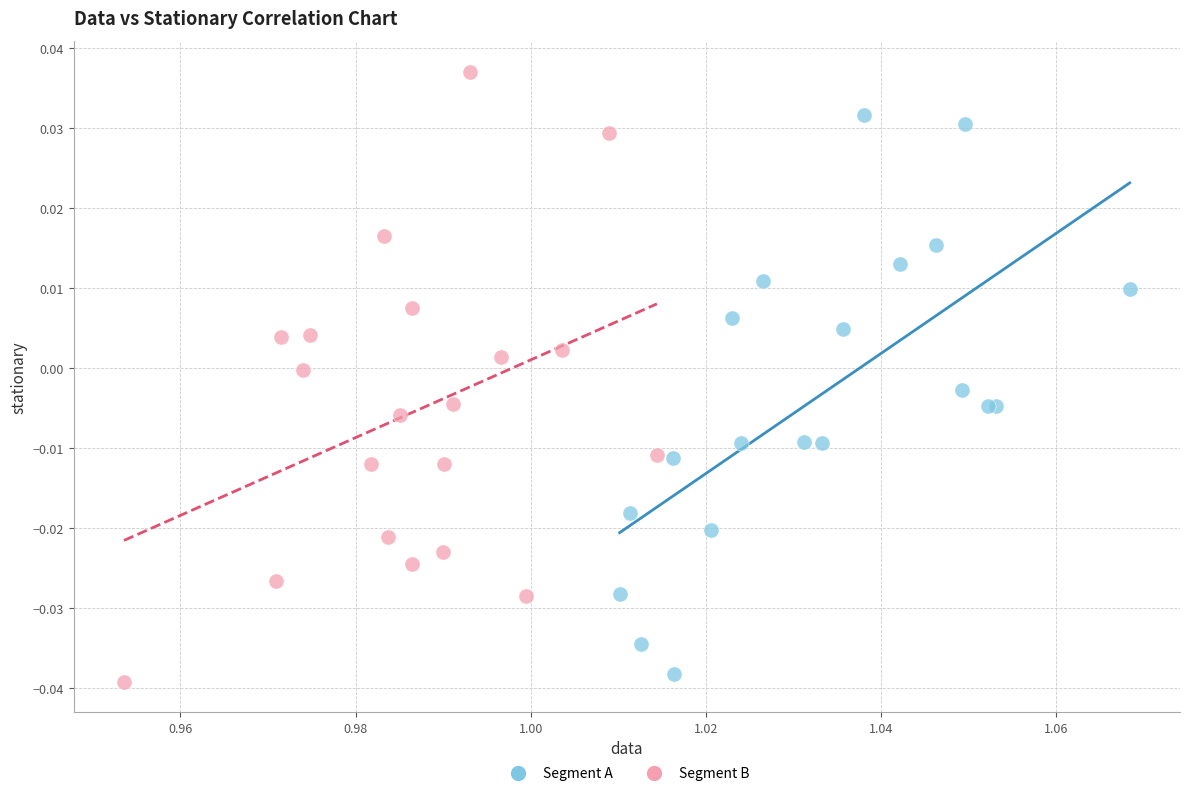

Which series reaches the maximum Y coordinate?

Segment B